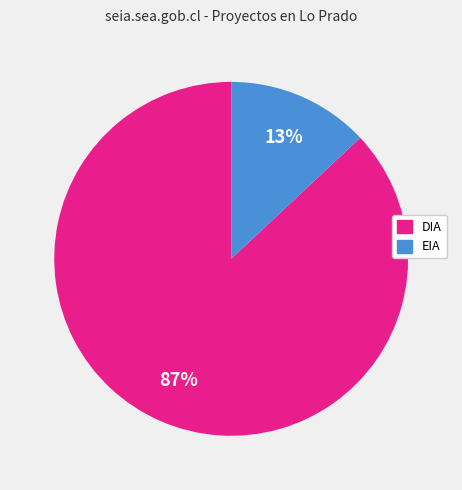

Is there a majority slice in this chart?

Yes